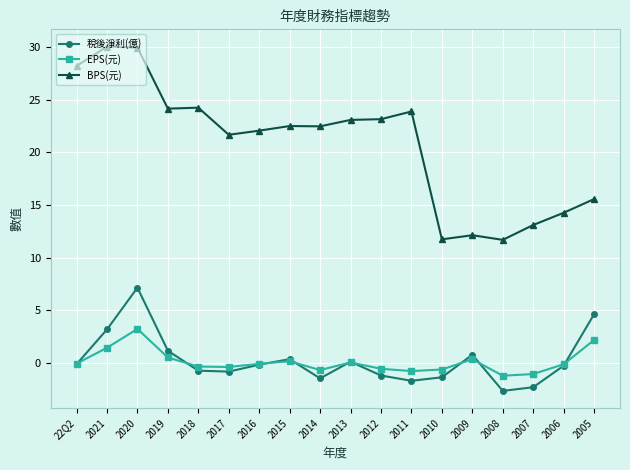

At which label does EPS(元) reach its peak?

2020